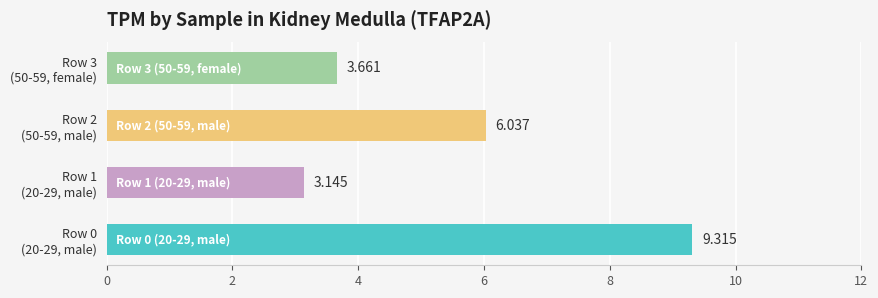

What is the sum of all values?

22.2